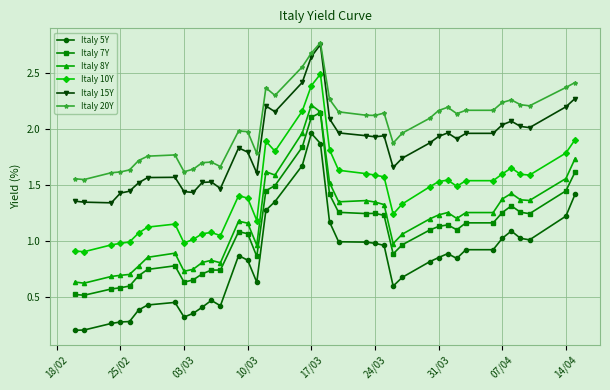

Does the chart display data point markers on the line(s)?

Yes